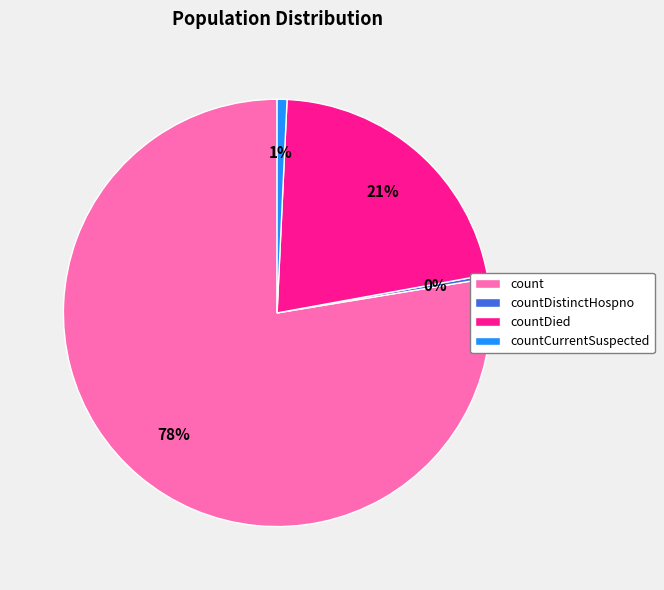

Which has a higher value, count or countDied?

count